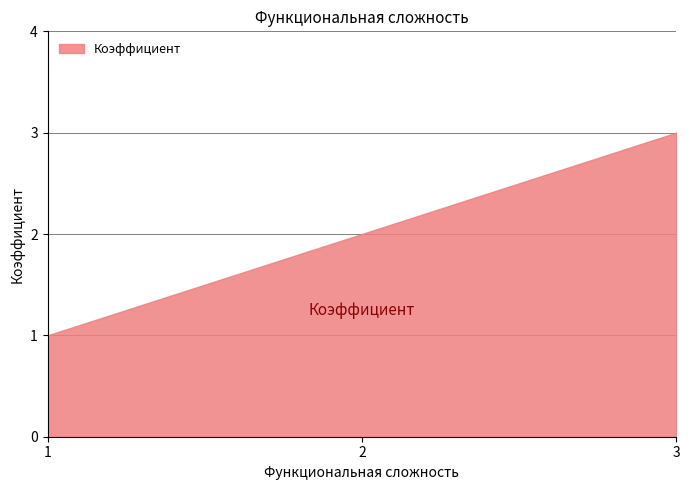

What is the average value?

2